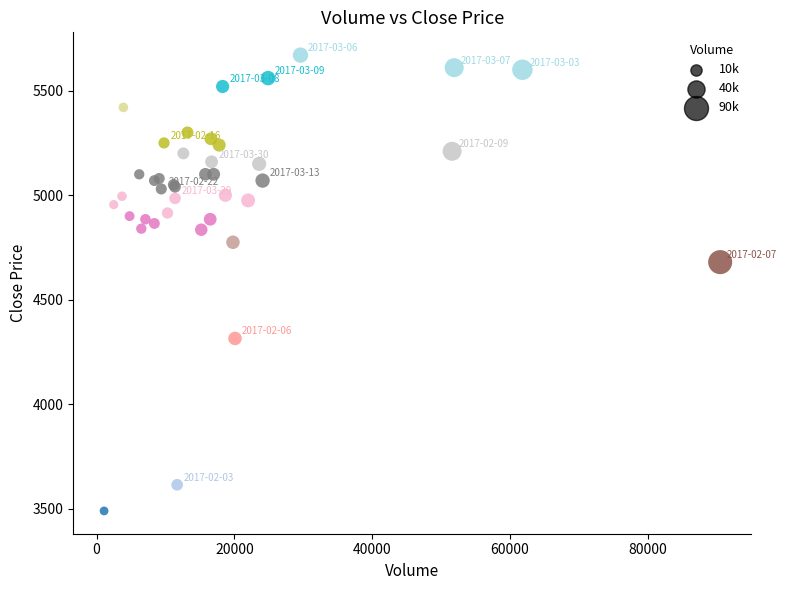

What Y value in the scatter plot is closest to 4580?

4680